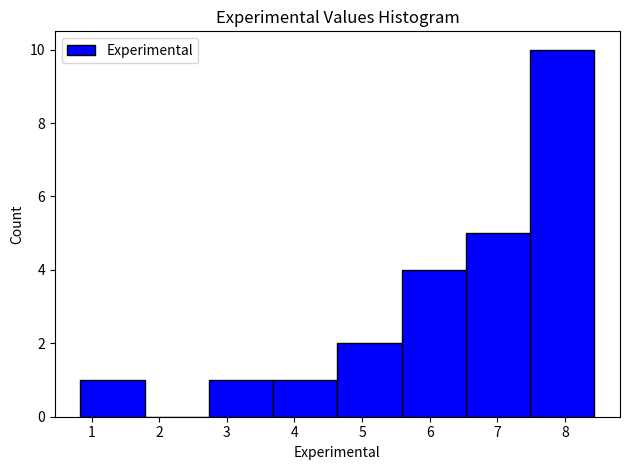

What is the height of the bar covering 4.6 to 5.6 on the x-axis? Neither the bar edges nor the heights are printed on the chart, so give them approximately, as read against the axes.

2